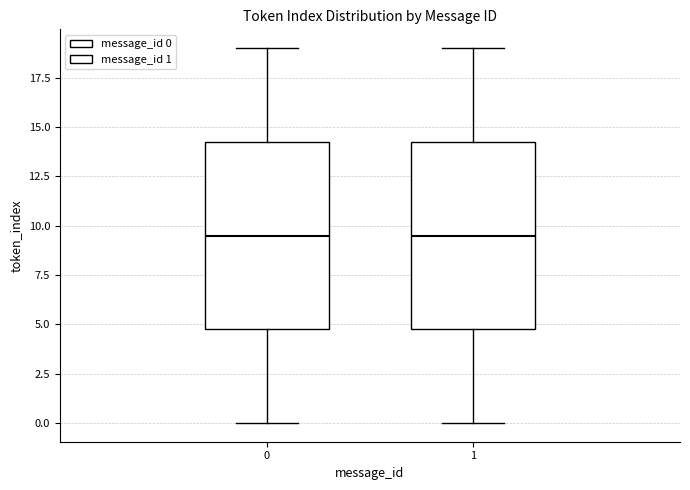

Reading left to right, transcribe this box plot: for each box, give where its median line is, the range the box spans, and where its two whiskers end, as read against the y-axis. The values are not printed on the chart, so give them approximately, as read against the axis.

0: median 9.5, box 5.0 to 14.5, whiskers 0.0 to 19.0
1: median 9.5, box 5.0 to 14.5, whiskers 0.0 to 19.0